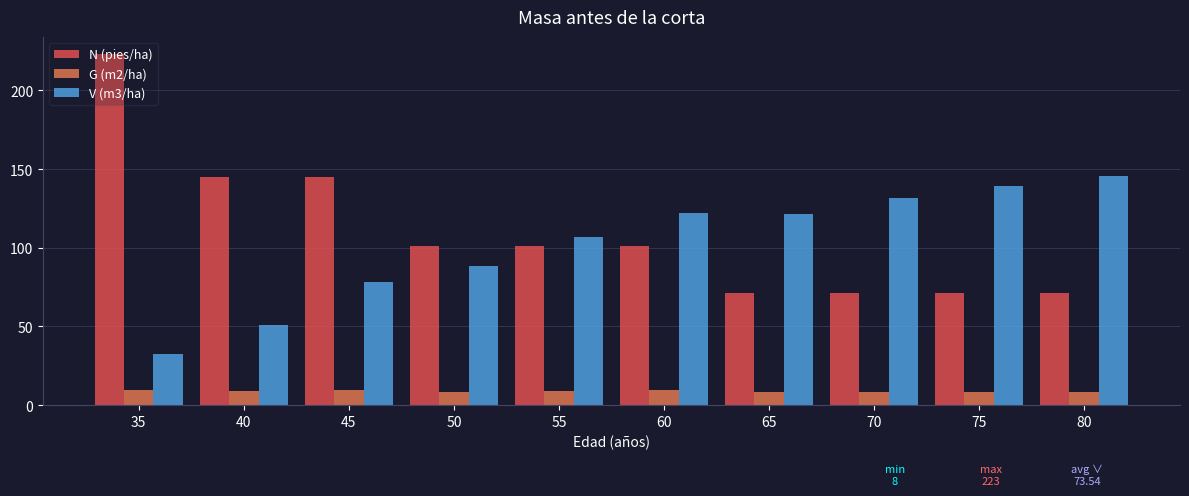

At which label does V (m3/ha) reach its peak?

80